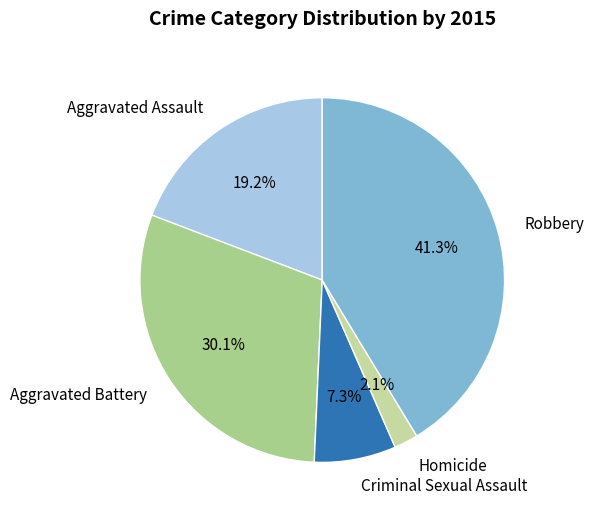

Is there any slice that represents more than half of the pie?

No